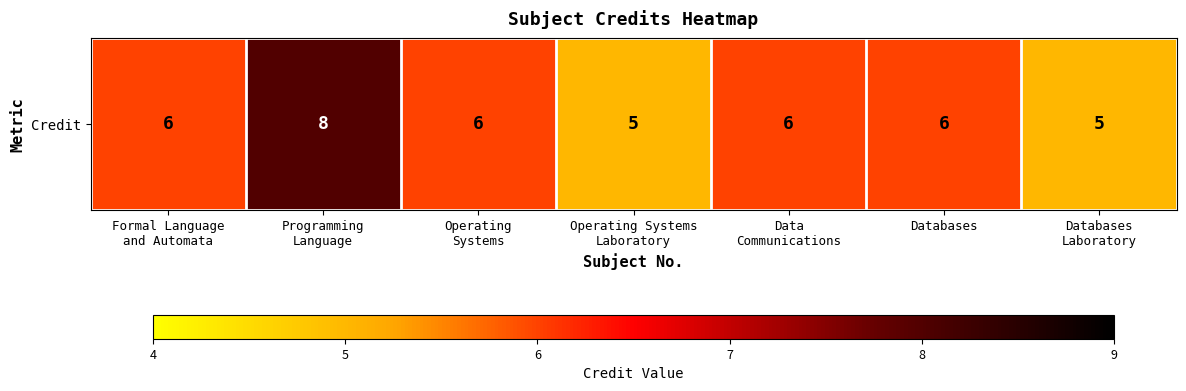

What is the sum of the values at Data
Communications and Databases?

12